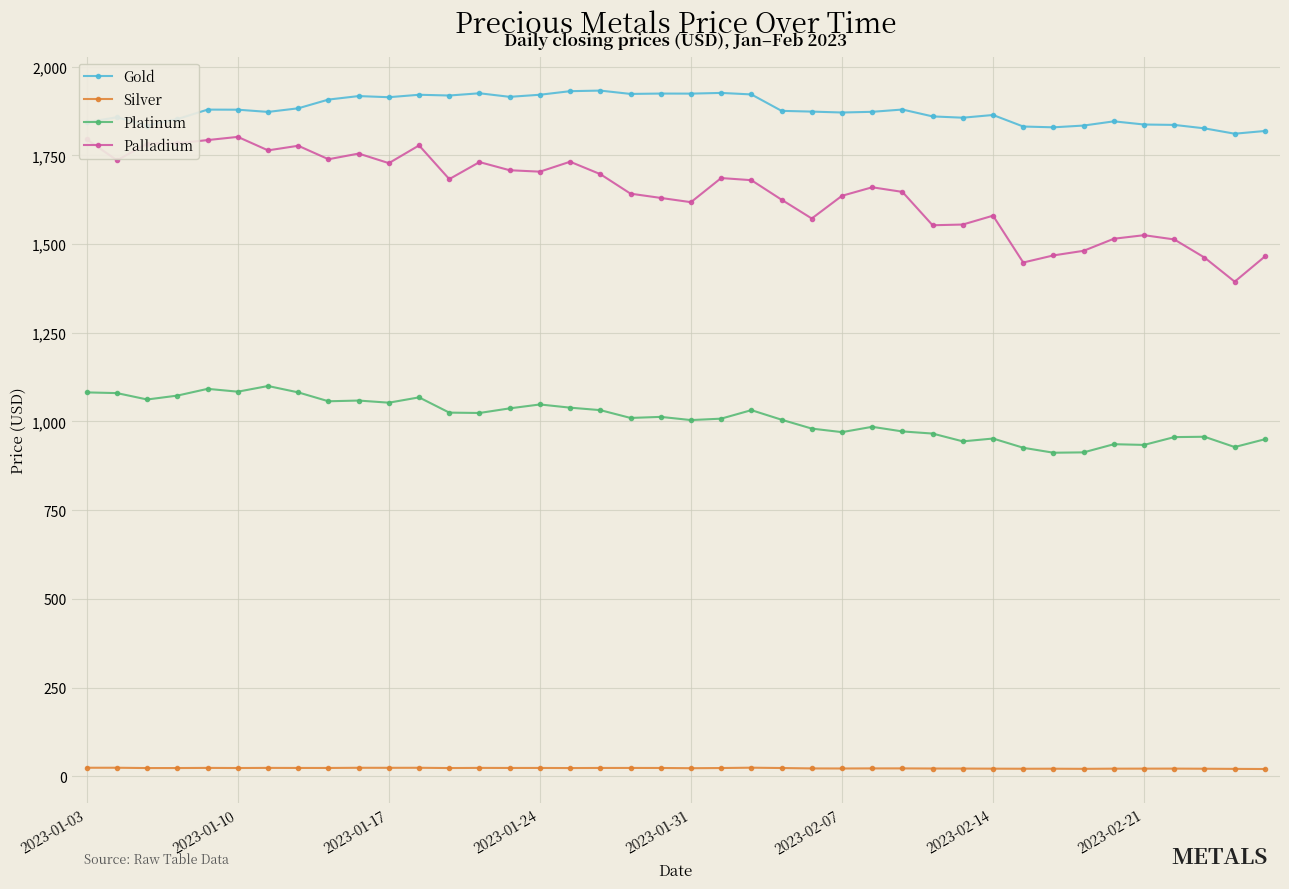

Rank the series by their maximum value, from lowest to highest.

Silver, Platinum, Palladium, Gold